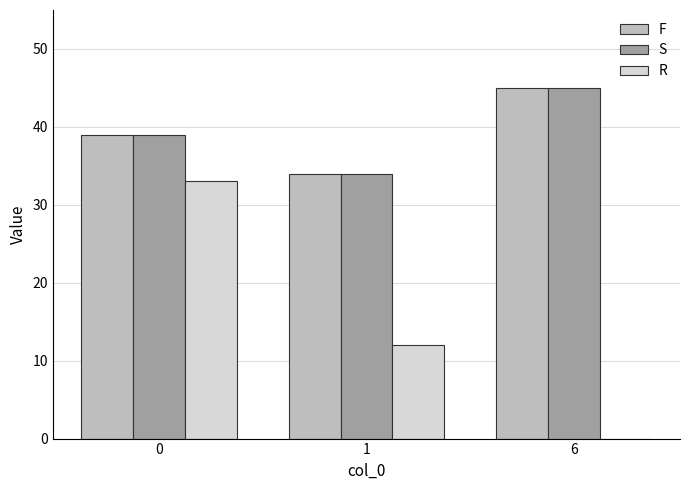

Reading left to right, transcribe all the data shown in this chart.

F: 39	34	45
S: 39	34	45
R: 33	12	0